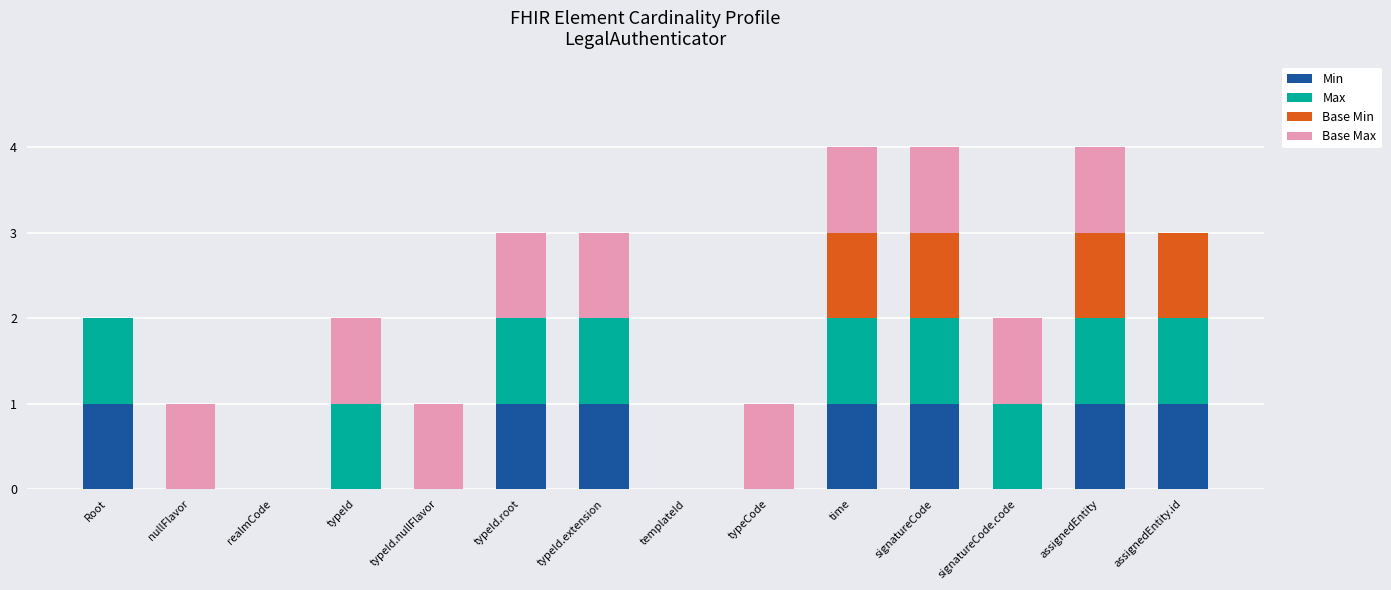

What are all the series names shown in the legend?

Min, Max, Base Min, Base Max